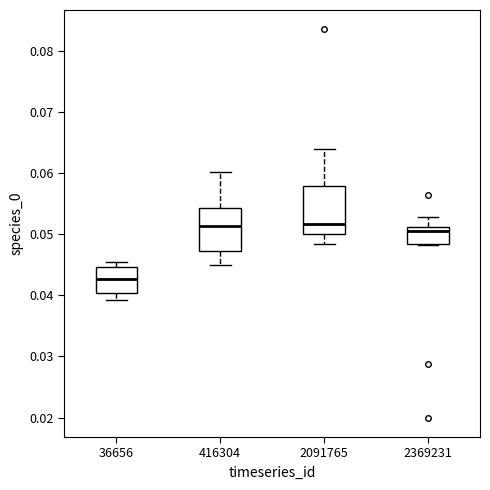

Where is the lower edge of the box at x = 2369231 on the y-axis? The values are not printed on the chart, so give them approximately, as read against the axis.

0.048